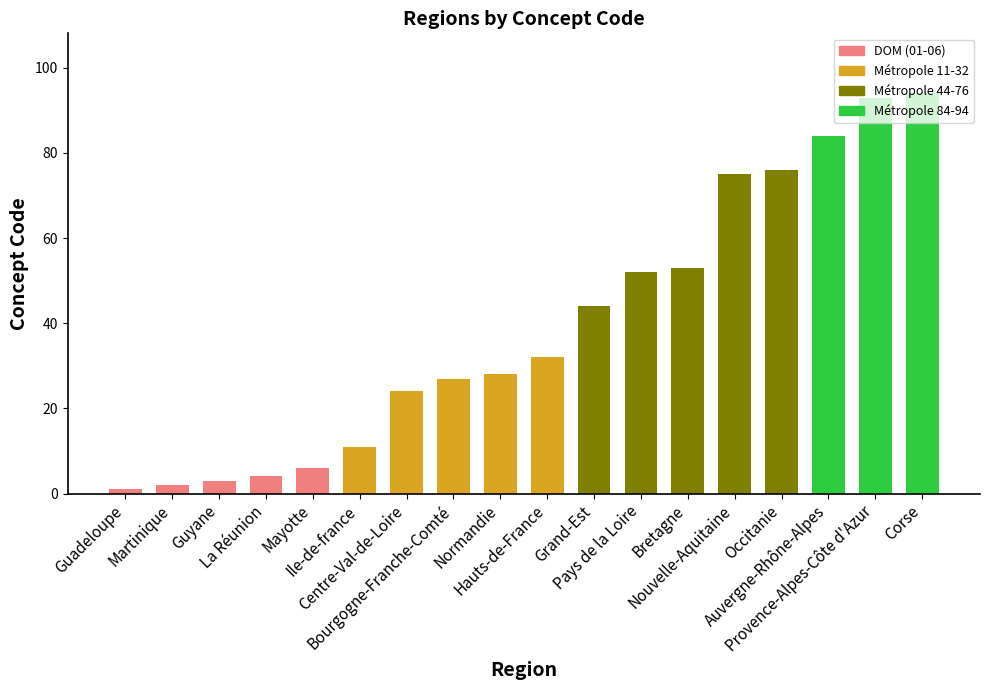

Are the bars grouped side by side (vs. stacked)?

No